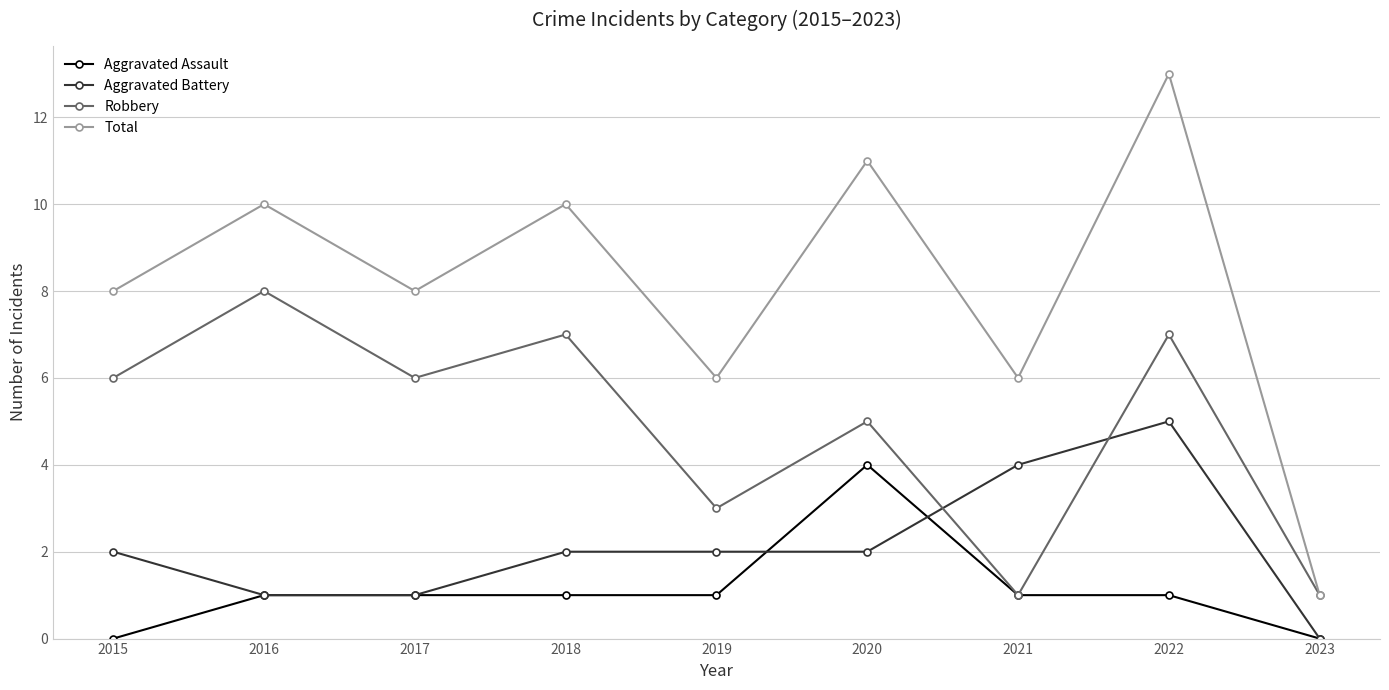

Is it true that Total equals 2 at 2019?

False